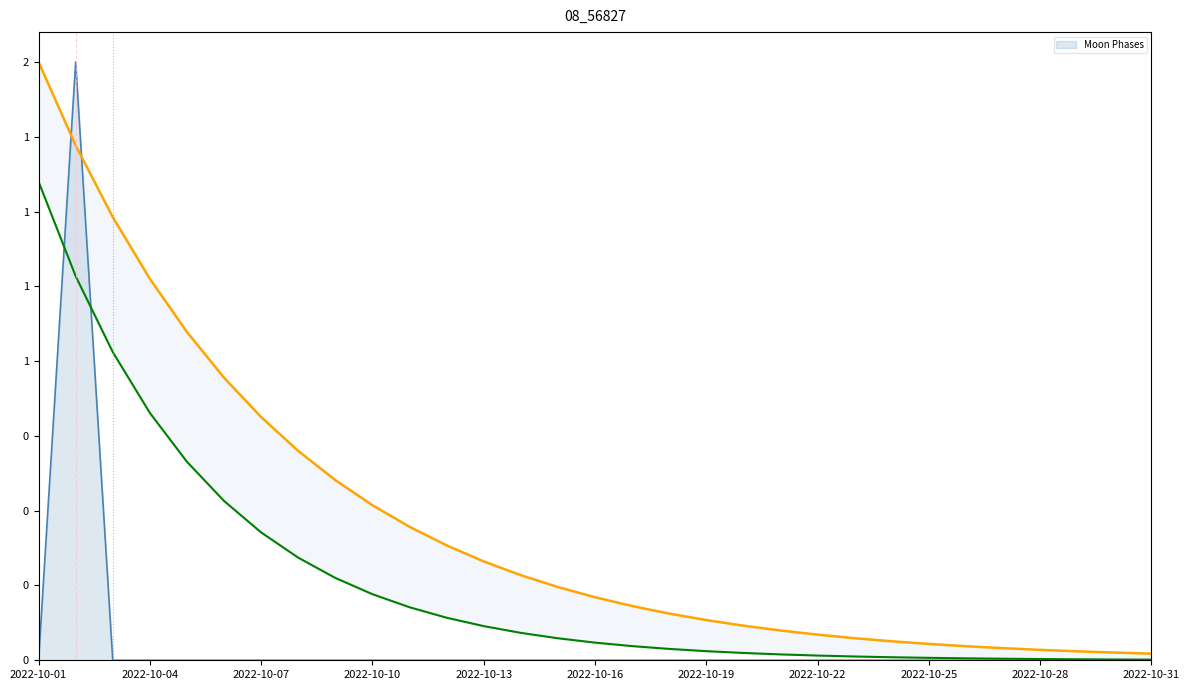

What position from the right is 20?

11